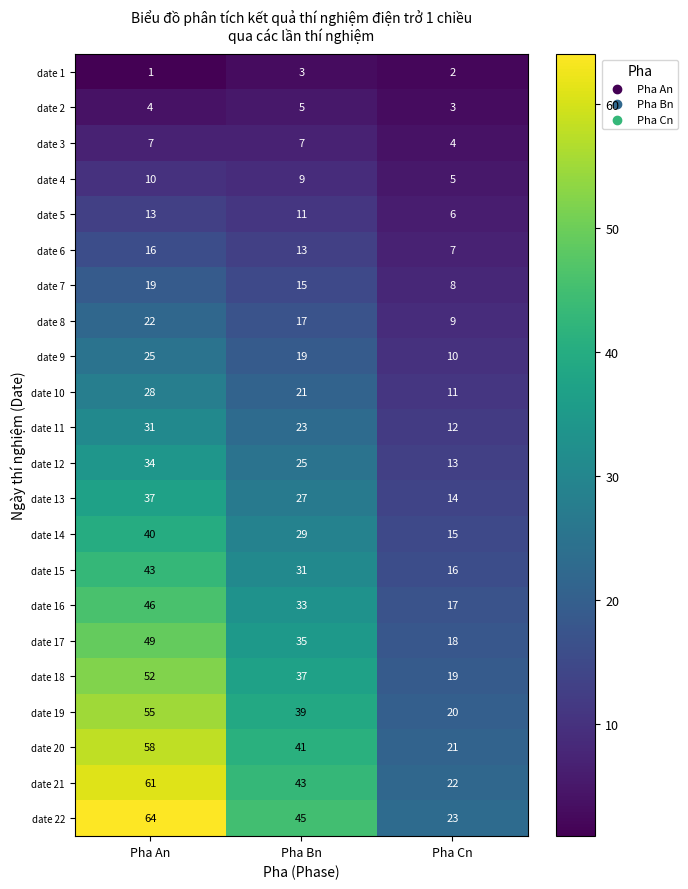

At which label does date 11 first exceed 23?

Pha An